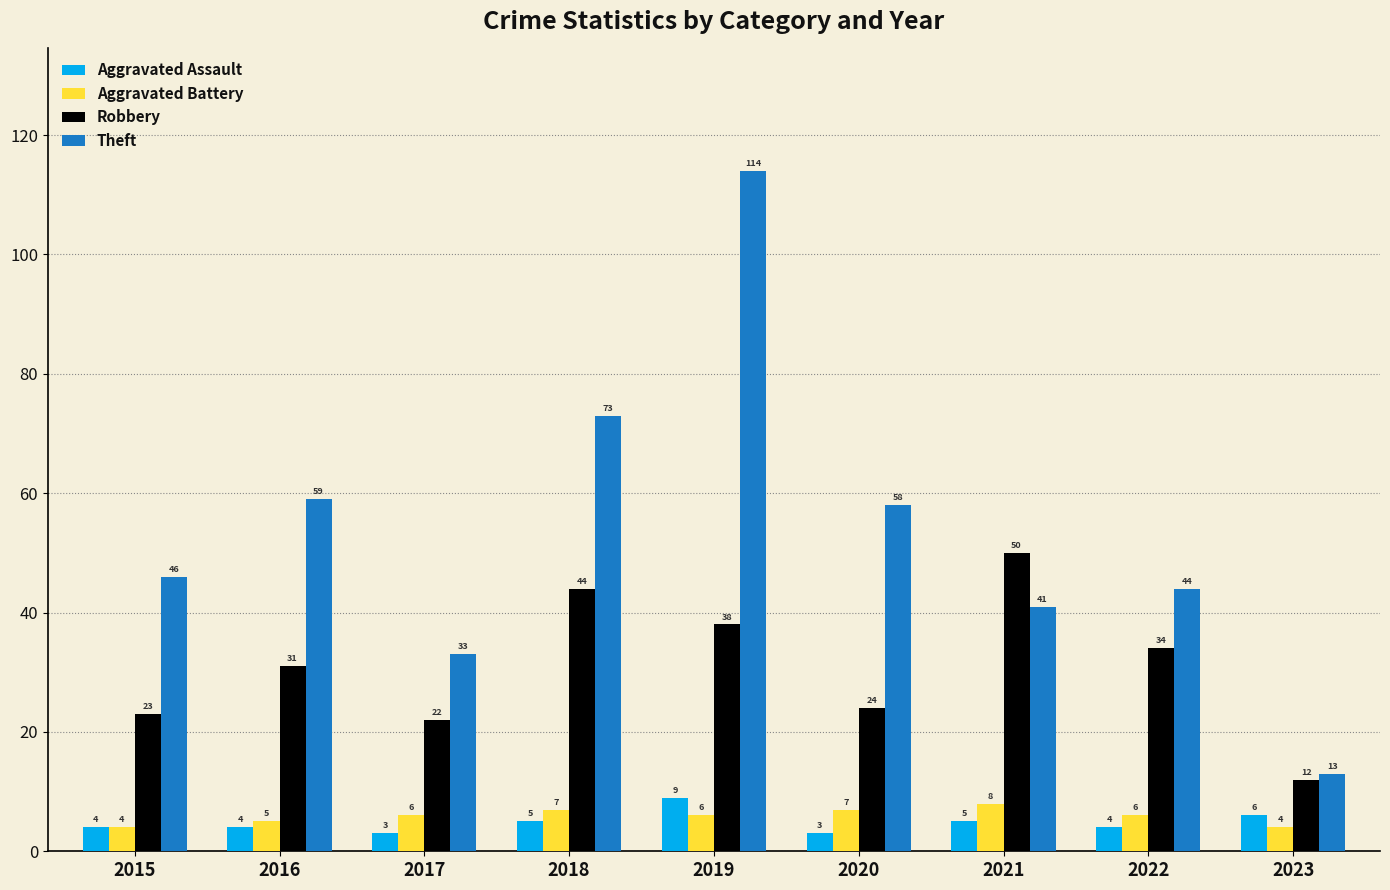

What is the value of the Aggravated Battery bar at the 6th from the left?

7